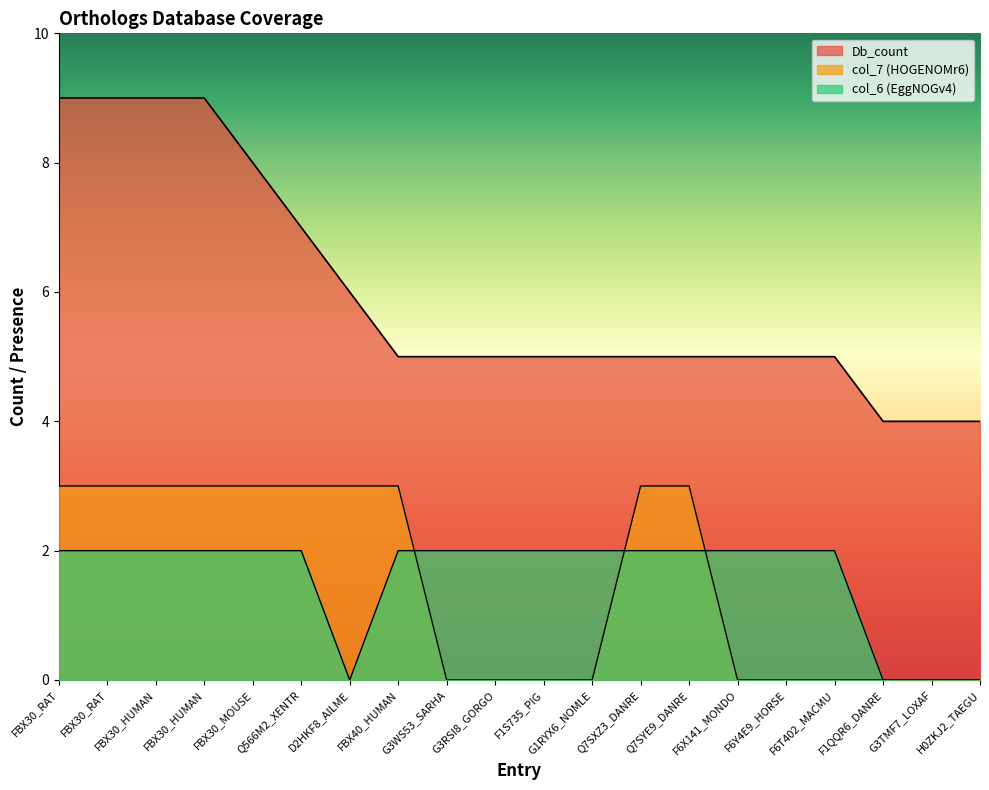

At which label does Db_count reach its minimum?

F1QQR6_DANRE